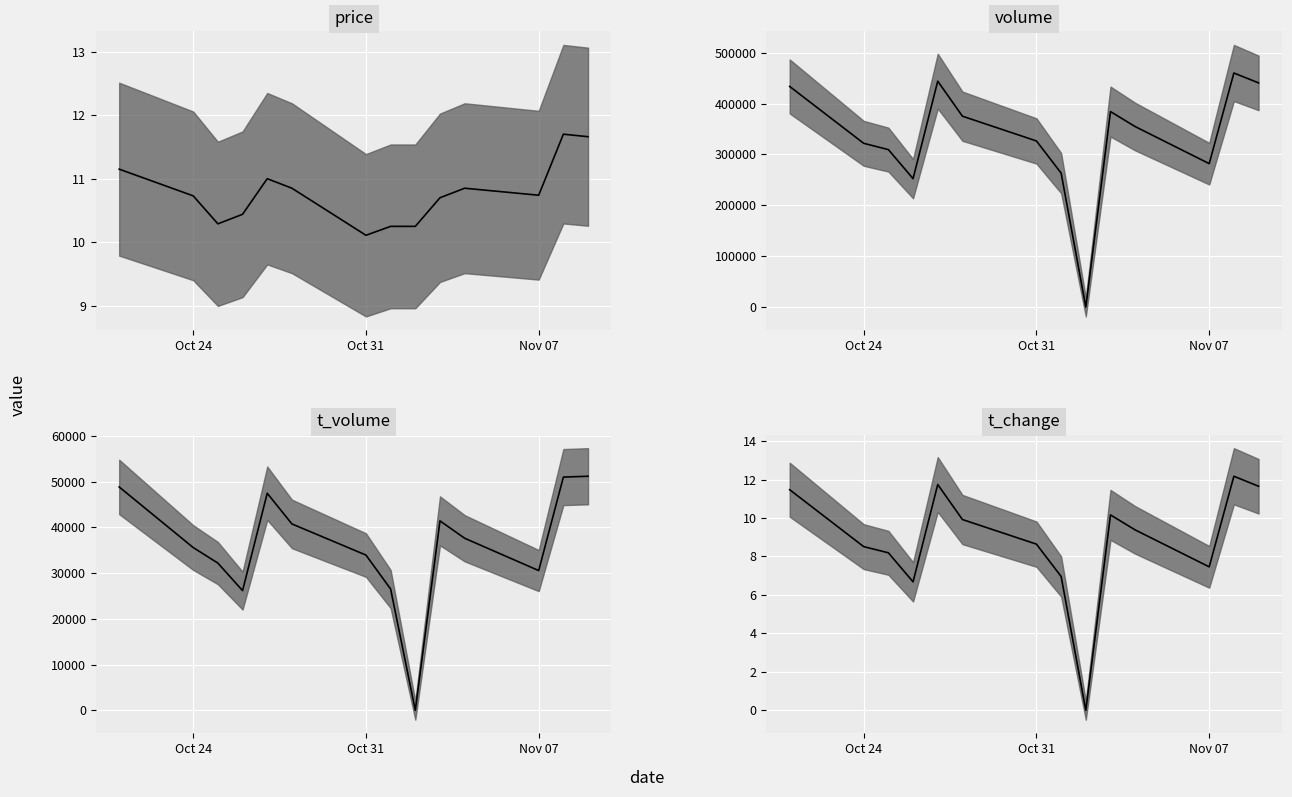

Which series has the largest range (max minus min)?

volume